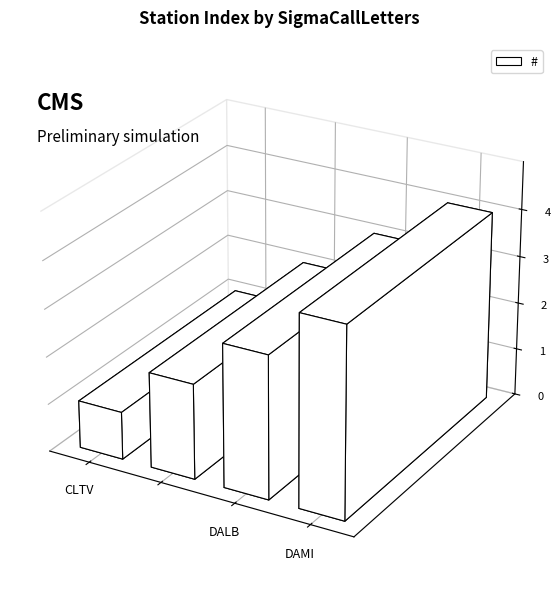

What is the difference between the second highest and second lowest values?

1